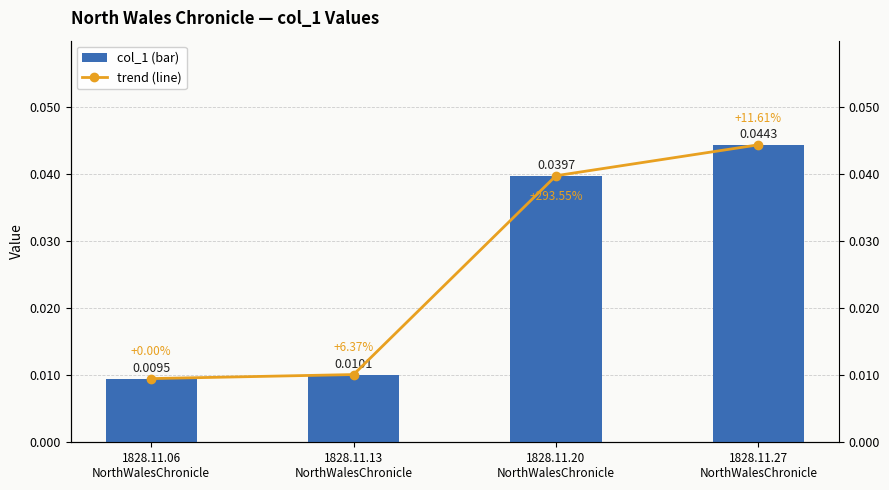

List the labels in order of trend value, smallest first.

1828.11.06
NorthWalesChronicle, 1828.11.13
NorthWalesChronicle, 1828.11.20
NorthWalesChronicle, 1828.11.27
NorthWalesChronicle